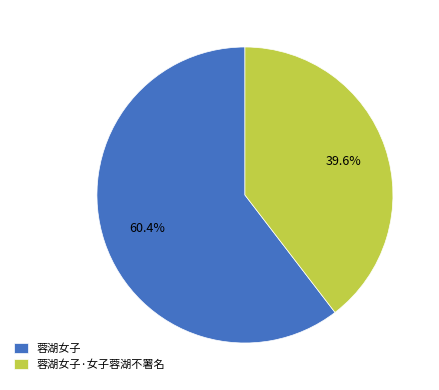

Which category accounts for the majority?

蓉湖女子